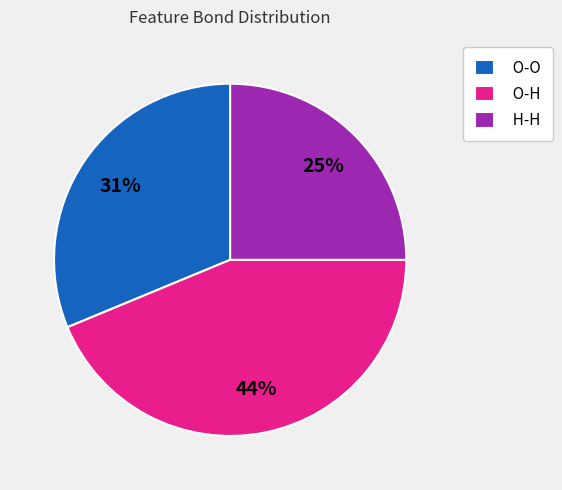

To the nearest percent, what portion does O-H represent?

44%